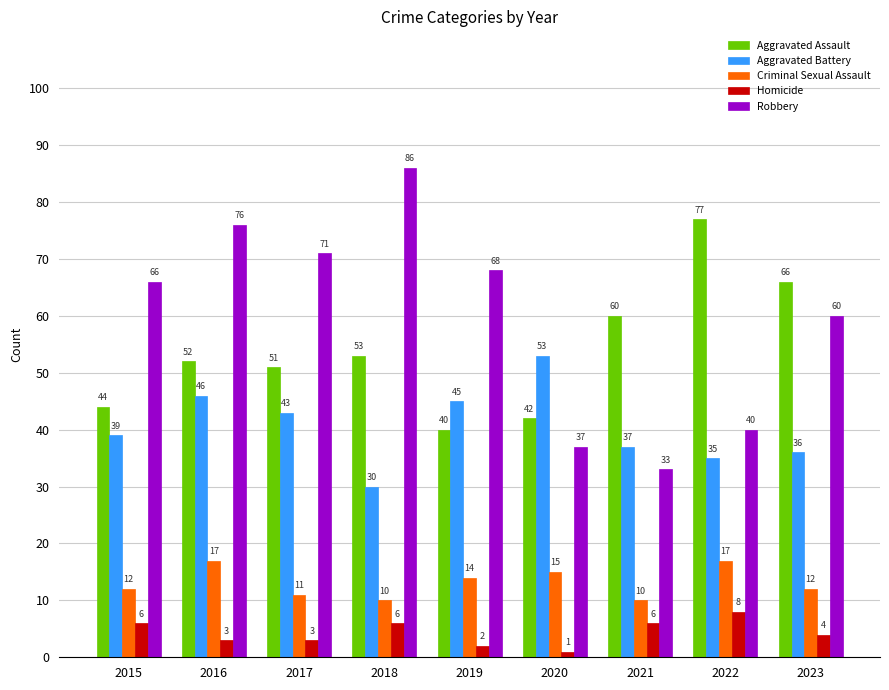

What is the highest value of the Robbery series?

86